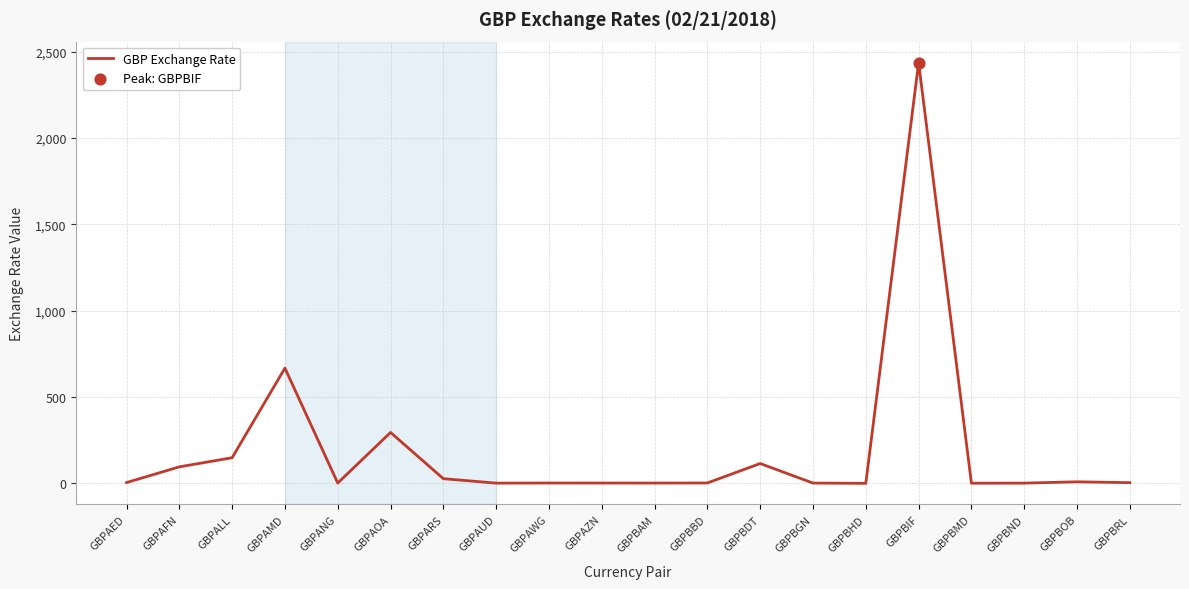

What is the ratio of the value at GBPBDT to the value at GBPAWG?

46.6